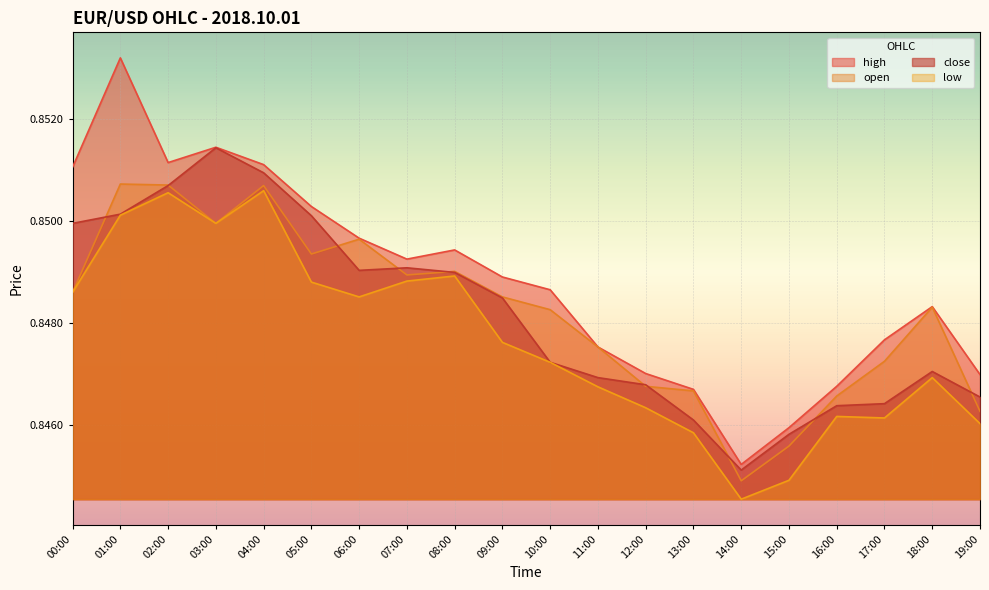

Reading left to right, what are all the values shown in this chart?

high: 00:00=0.9	01:00=0.9	02:00=0.9	03:00=0.9	04:00=0.9	05:00=0.9	06:00=0.8	07:00=0.8	08:00=0.8	09:00=0.8	10:00=0.8	11:00=0.8	12:00=0.8	13:00=0.8	14:00=0.8	15:00=0.8	16:00=0.8	17:00=0.8	18:00=0.8	19:00=0.8
open: 00:00=0.8	01:00=0.9	02:00=0.9	03:00=0.8	04:00=0.9	05:00=0.8	06:00=0.8	07:00=0.8	08:00=0.8	09:00=0.8	10:00=0.8	11:00=0.8	12:00=0.8	13:00=0.8	14:00=0.8	15:00=0.8	16:00=0.8	17:00=0.8	18:00=0.8	19:00=0.8
close: 00:00=0.8	01:00=0.9	02:00=0.9	03:00=0.9	04:00=0.9	05:00=0.9	06:00=0.8	07:00=0.8	08:00=0.8	09:00=0.8	10:00=0.8	11:00=0.8	12:00=0.8	13:00=0.8	14:00=0.8	15:00=0.8	16:00=0.8	17:00=0.8	18:00=0.8	19:00=0.8
low: 00:00=0.8	01:00=0.9	02:00=0.9	03:00=0.8	04:00=0.9	05:00=0.8	06:00=0.8	07:00=0.8	08:00=0.8	09:00=0.8	10:00=0.8	11:00=0.8	12:00=0.8	13:00=0.8	14:00=0.8	15:00=0.8	16:00=0.8	17:00=0.8	18:00=0.8	19:00=0.8